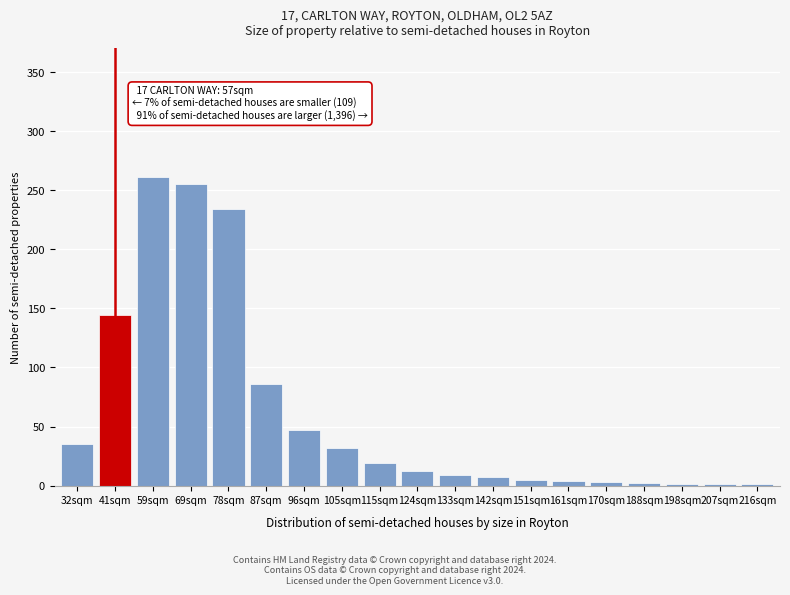

Approximately how many times larger is the value at 105sqm compared to 124sqm?

2.7